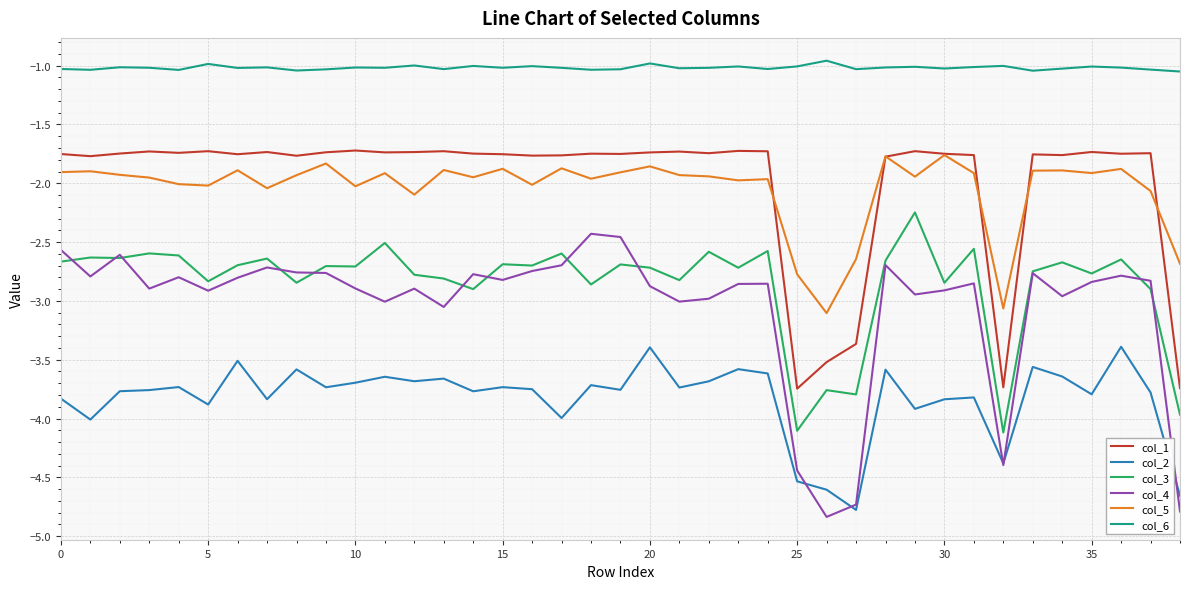

True or false: col_6 and col_4 intersect in this chart.

False